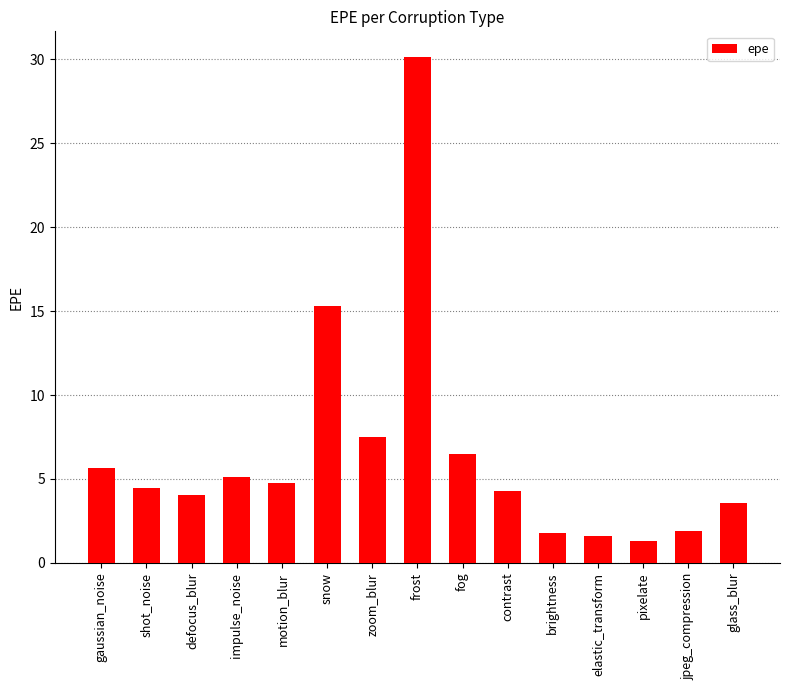

What is the change in value from shot_noise to contrast?

-0.1